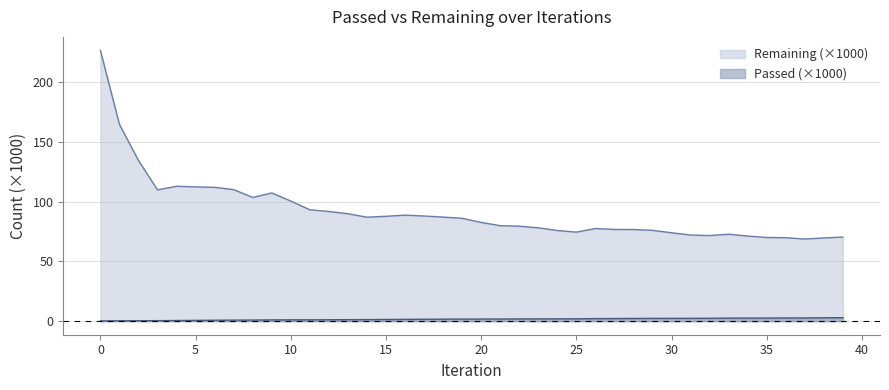

Rank the series by their maximum value, from highest to lowest.

Remaining (×1000), Passed (×1000)